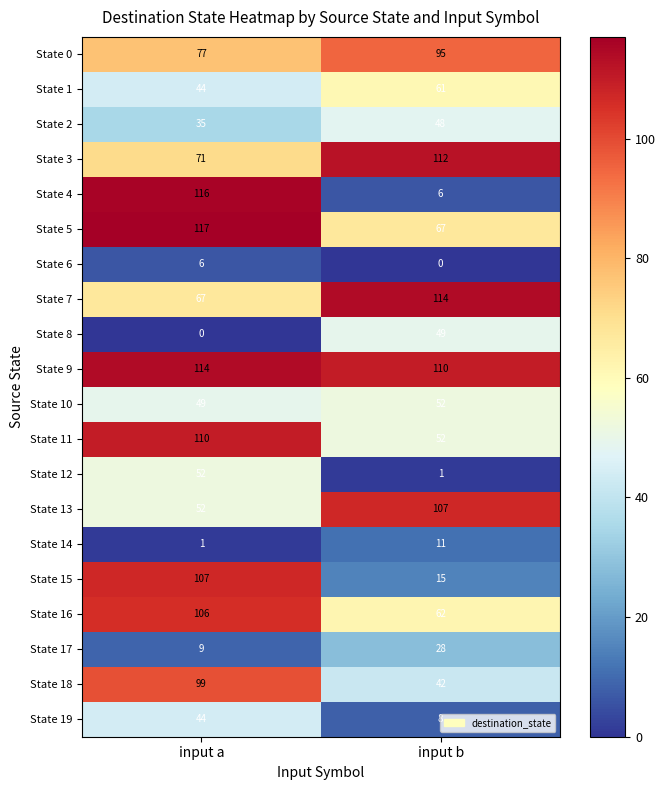

Which series has the largest range (max minus min)?

State 4